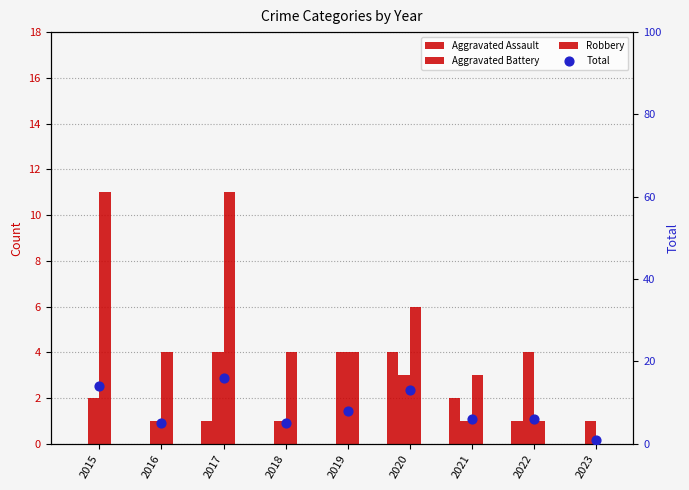

Is the value of Robbery at 2018 greater than the value of Aggravated Assault at 2019?

Yes